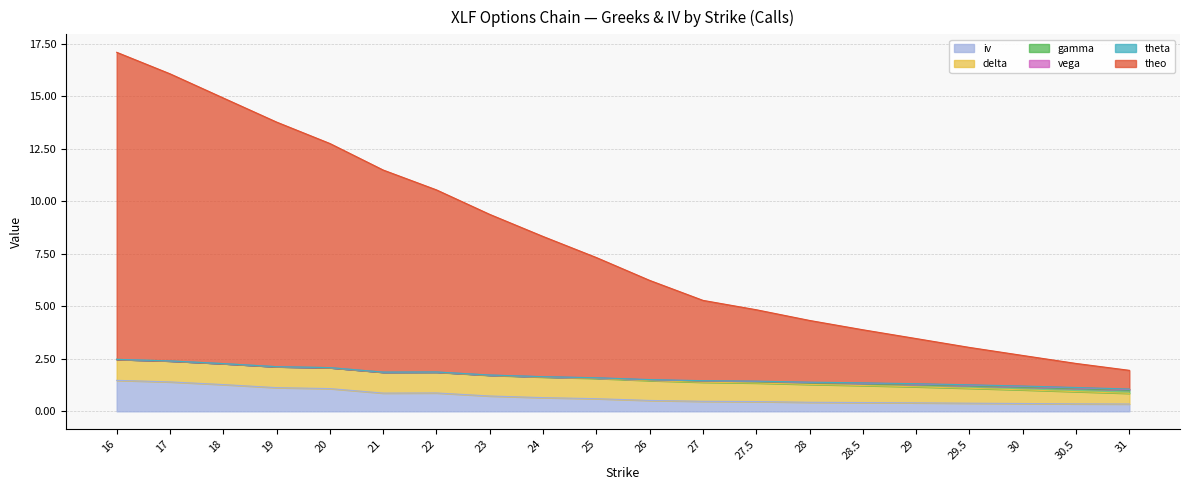

List the series in order of their peak value, lowest first.

theta, vega, gamma, delta, iv, theo